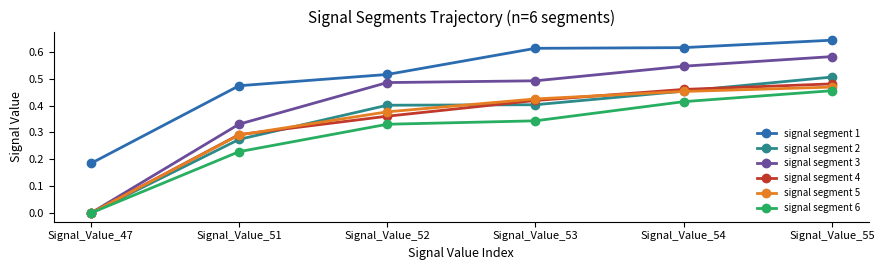

Which series has the widest spread of values?

signal segment 3